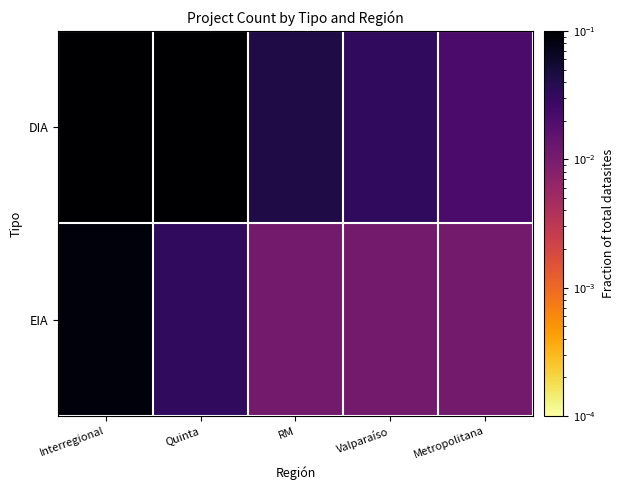

Which series has the largest total across all categories?

DIA